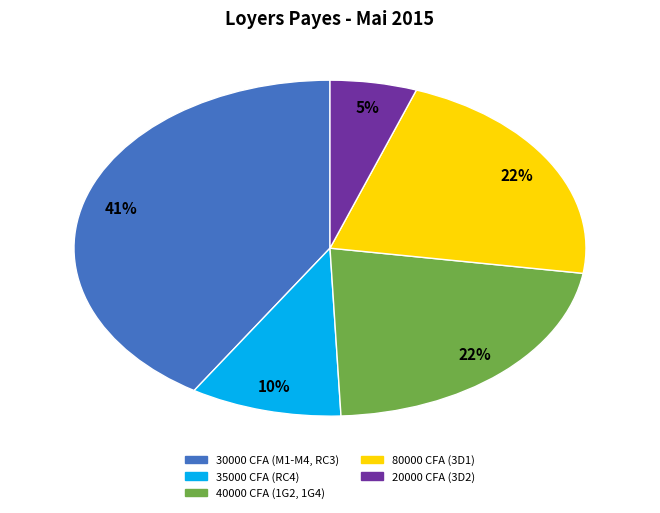

Is there any slice that represents more than half of the pie?

No